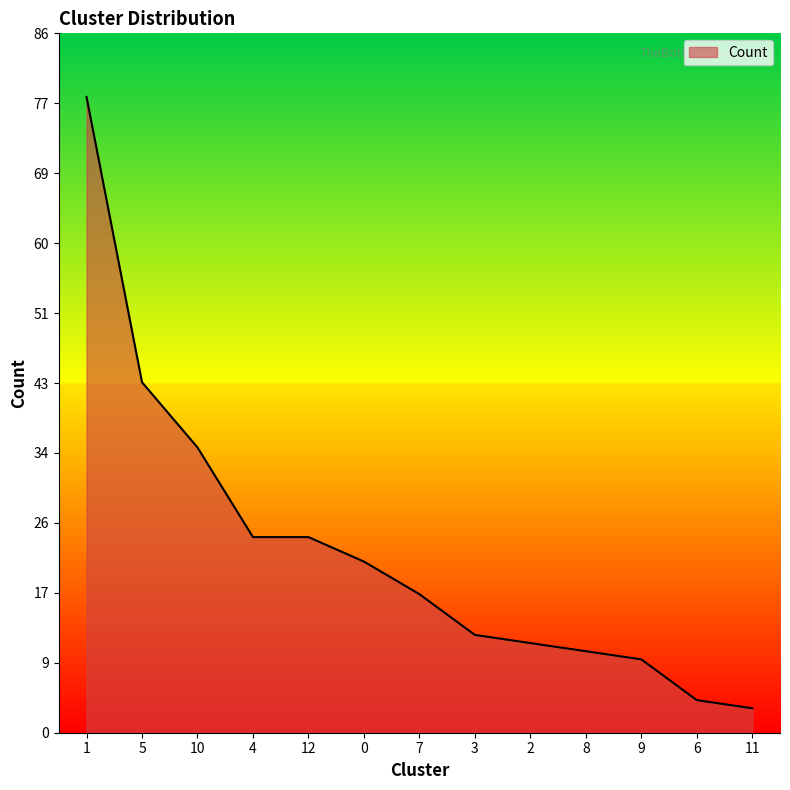

What is the ratio of the value at 2 to the value at 12?

0.5